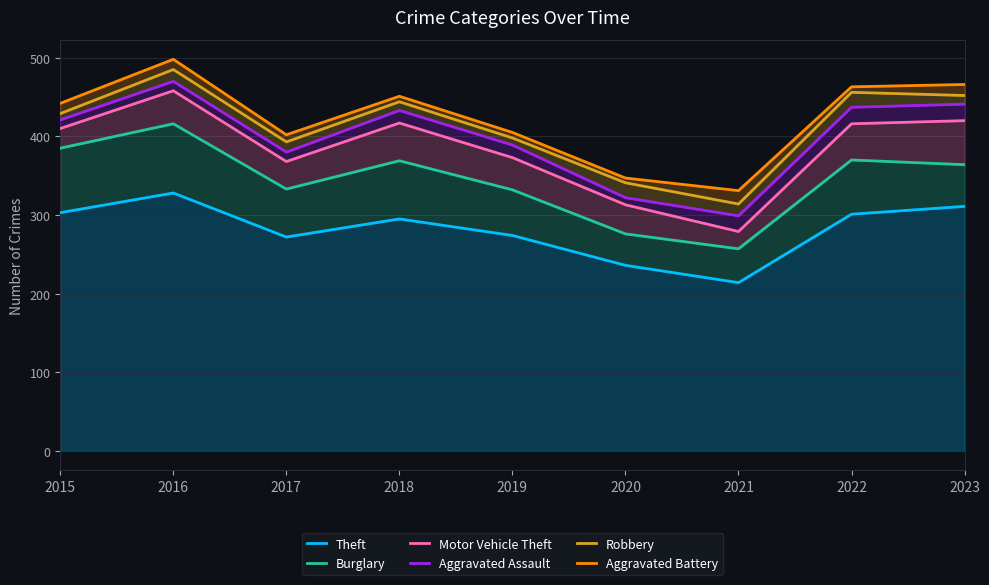

True or false: Motor Vehicle Theft and Aggravated Battery cross at least once.

False